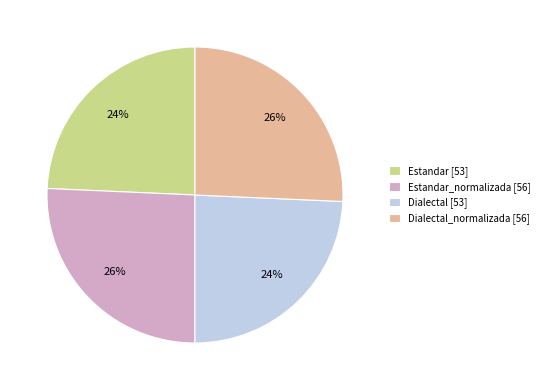

To the nearest percent, what portion does Dialectal_normalizada [56] represent?

26%